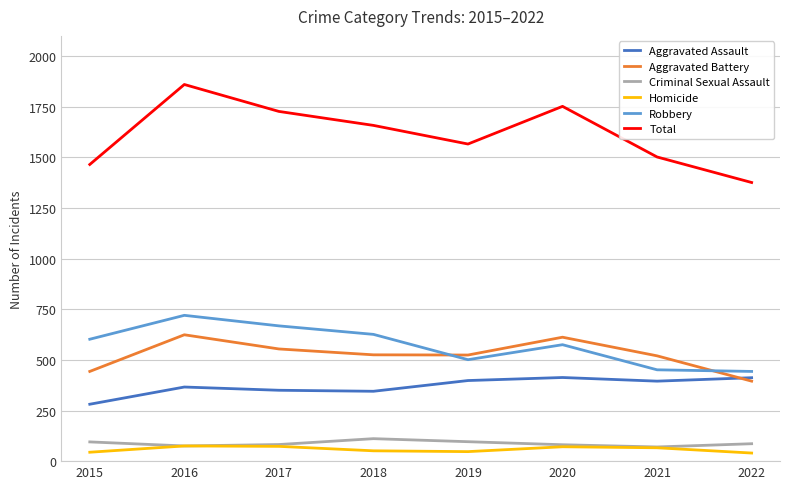

True or false: Aggravated Assault has more than 2 points higher than both neighbors.

False